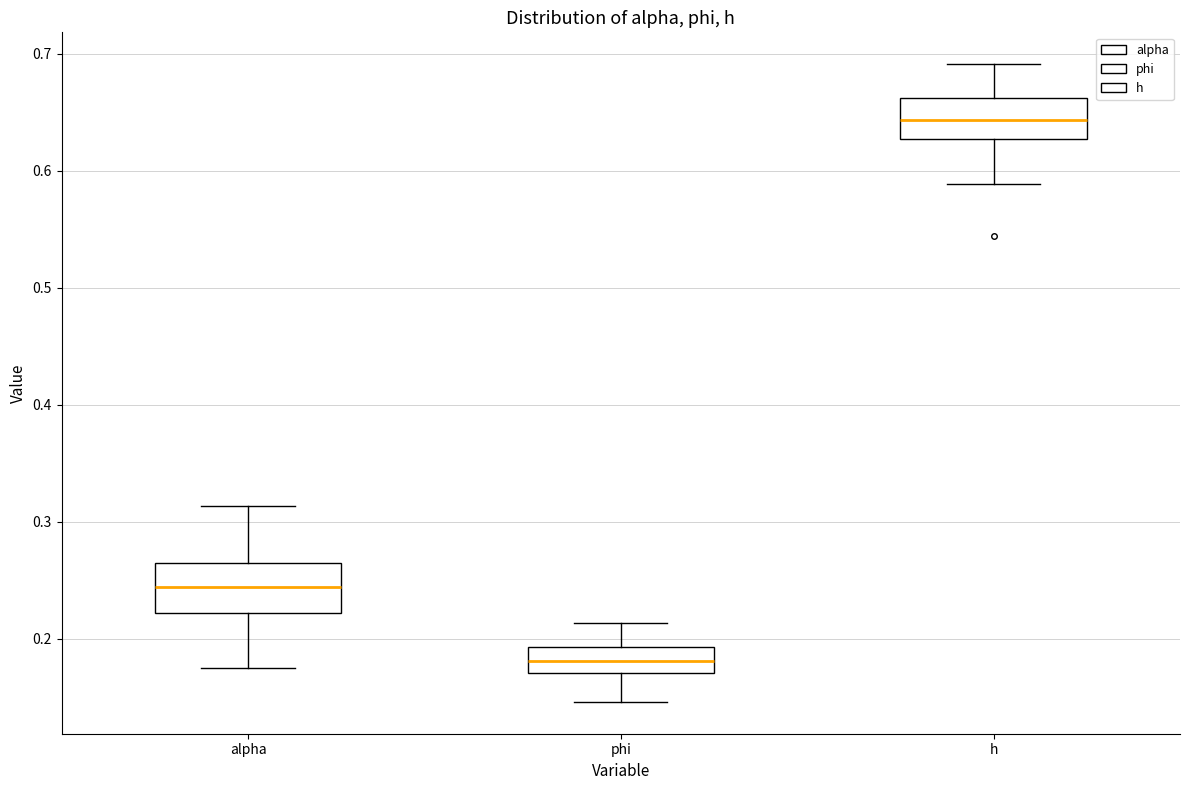

Which box has the lowest median line?

phi